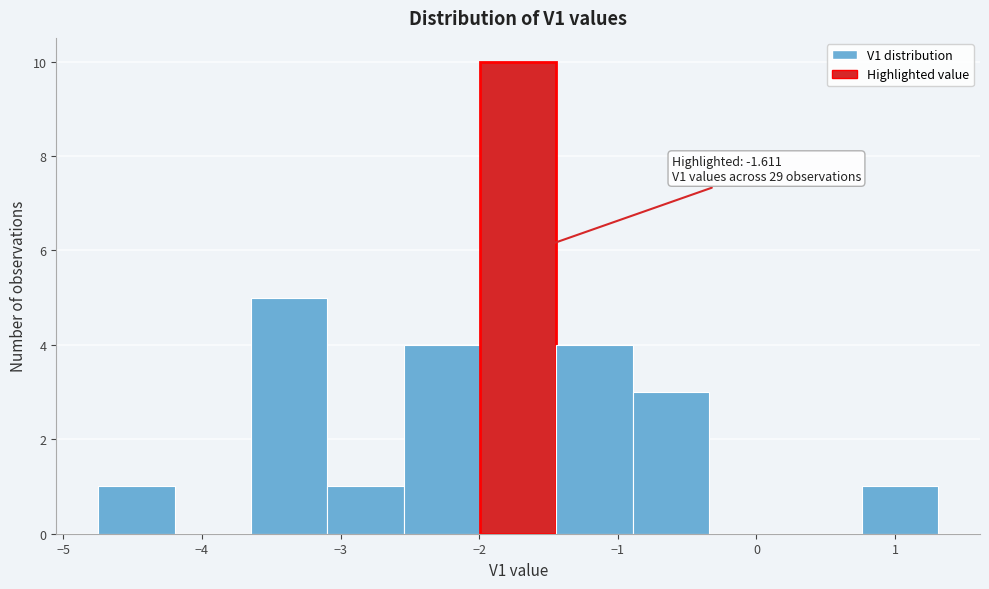

Which range on the x-axis has the tallest bar?

-2.0 to -1.4